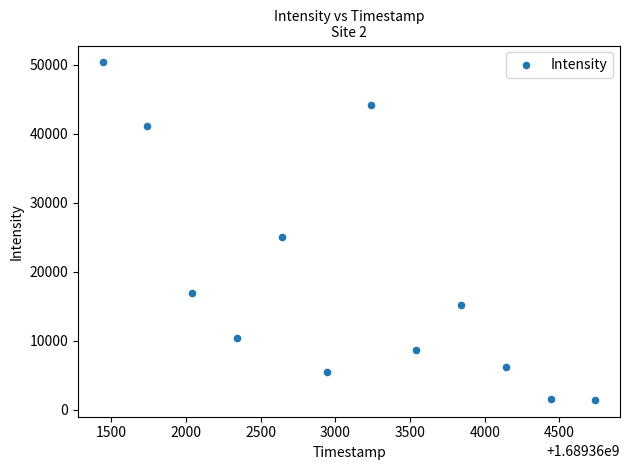

What Y value in the scatter plot is closest to 25891?

25035.9